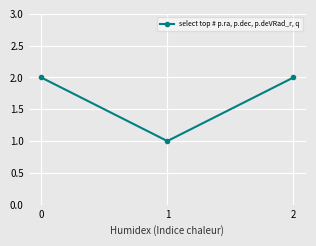

Approximately how many times larger is the value at 1 compared to 2?

0.5